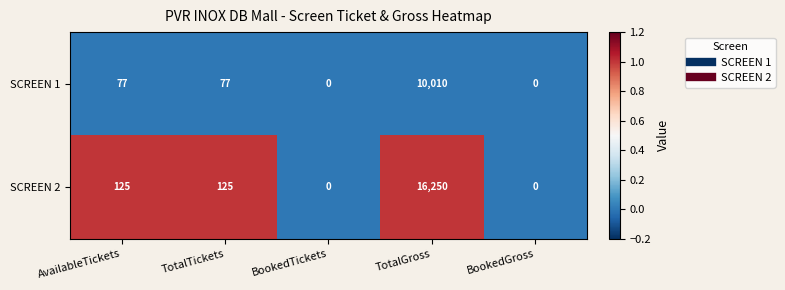

Reading left to right, extract all data points from this chart.

SCREEN 1: 77	77	0	10010	0
SCREEN 2: 125	125	0	16250	0